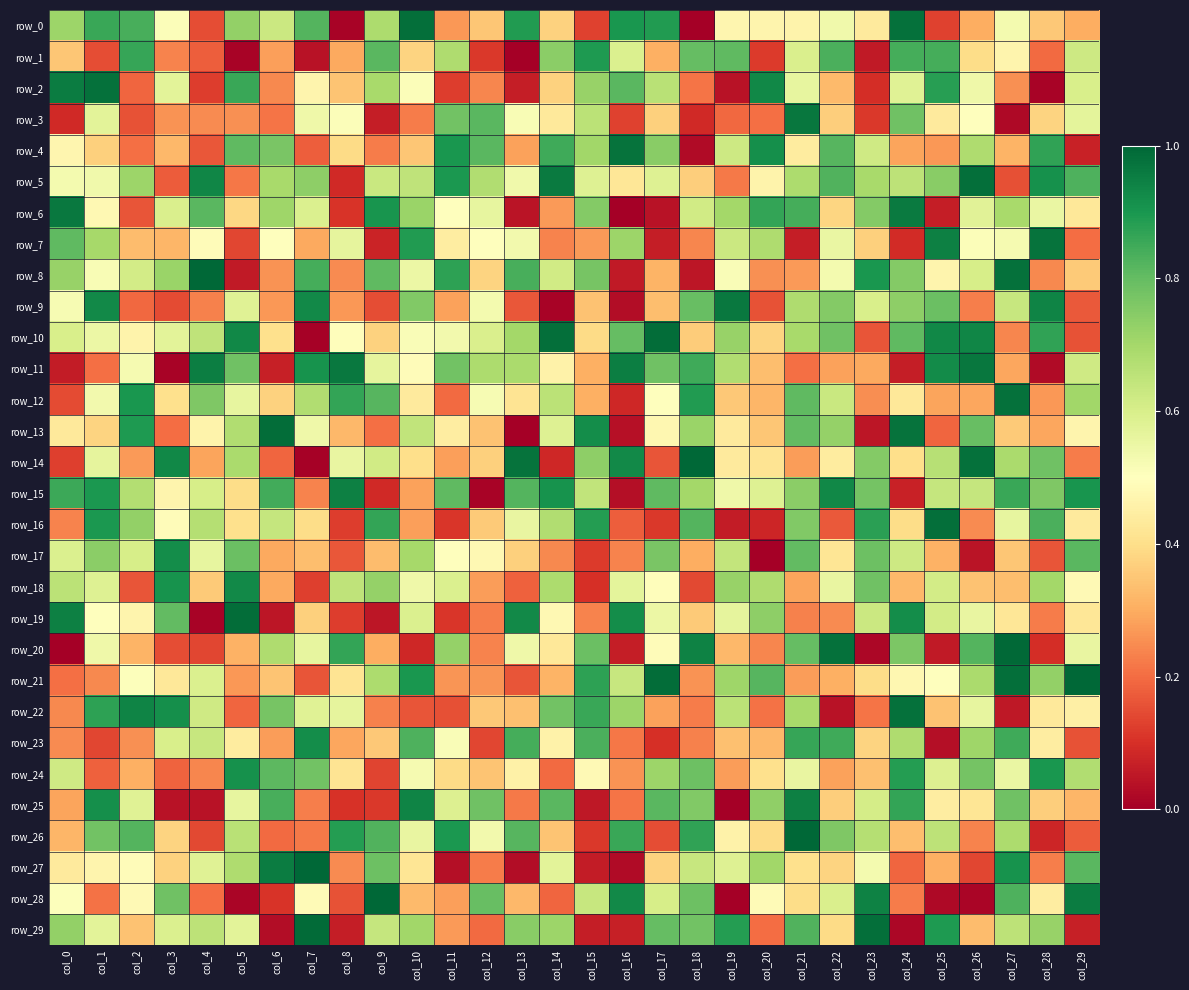

At which label is row_0 closest to 0?

col_18